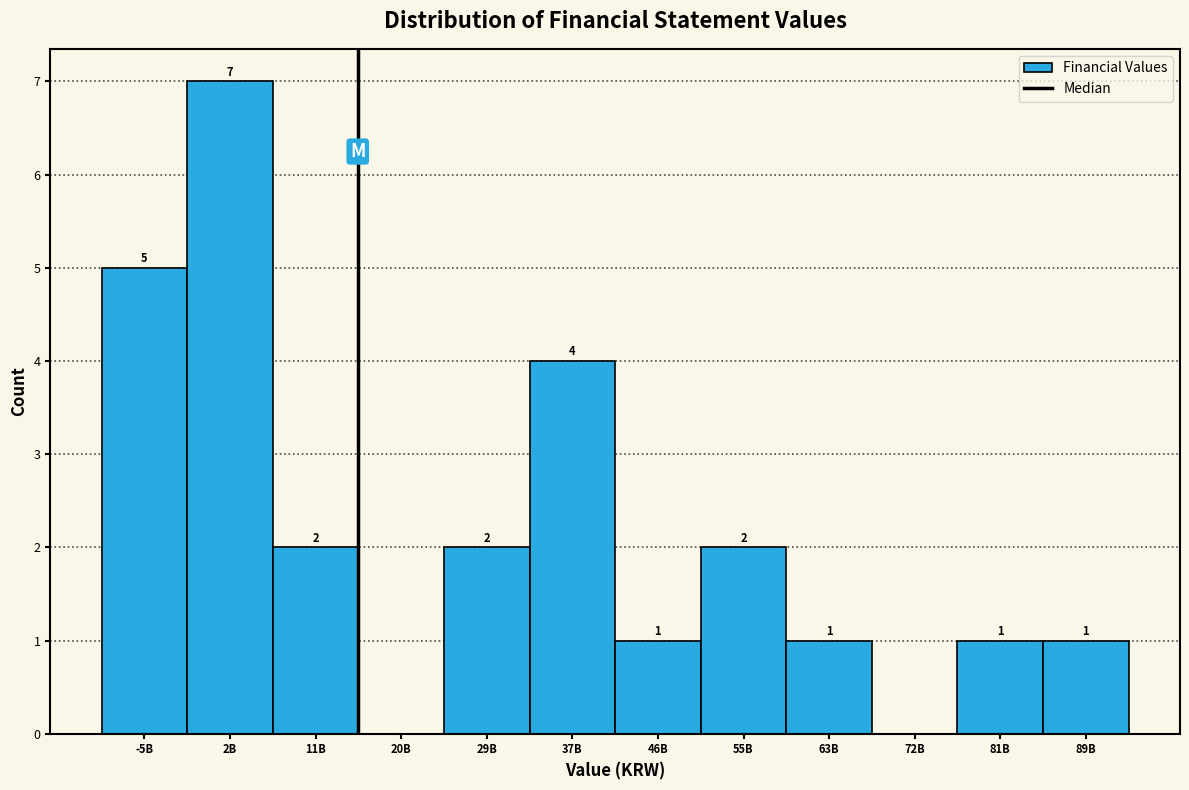

Reading left to right, transcribe all the data shown in this chart.

-5B=5	2B=7	11B=2	20B=0	29B=2	37B=4	46B=1	55B=2	63B=1	72B=0	81B=1	89B=1